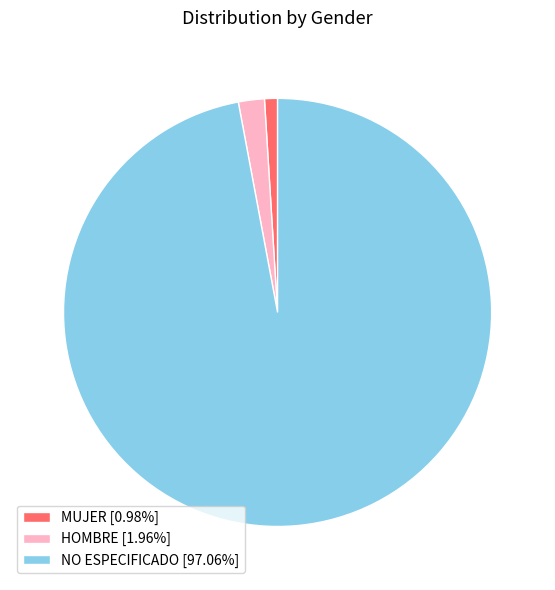

Between MUJER and NO ESPECIFICADO, which is larger?

NO ESPECIFICADO